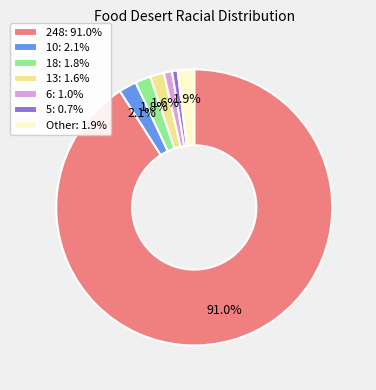

Do Other: 1.9% and 13: 1.6% together represent more than half of the pie?

No